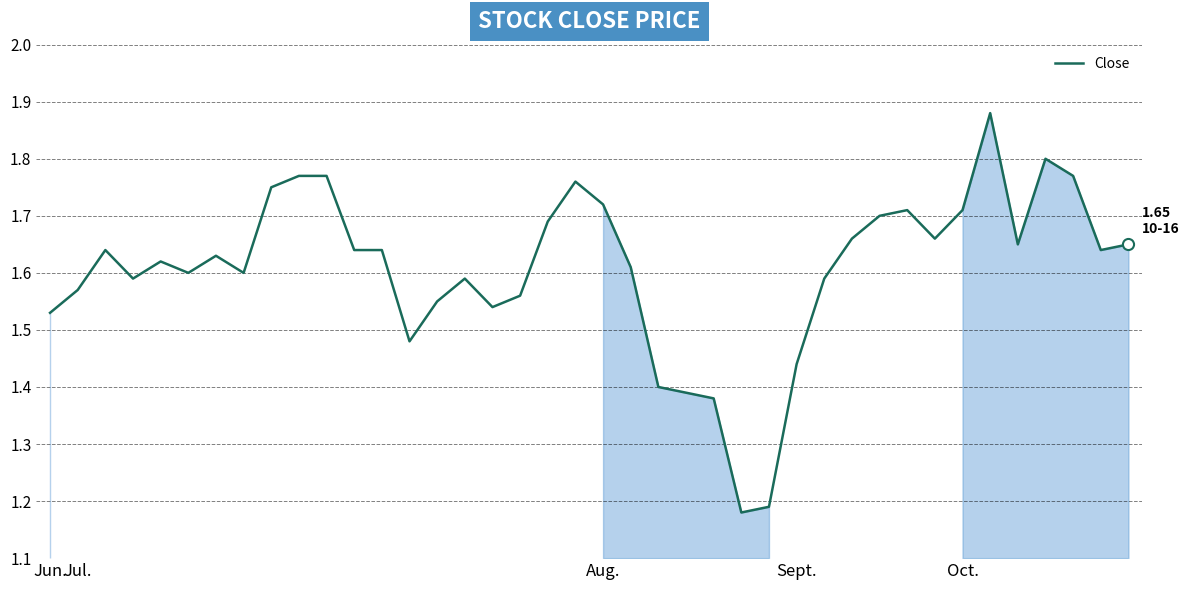

What is the difference between the maximum and minimum values?

0.7